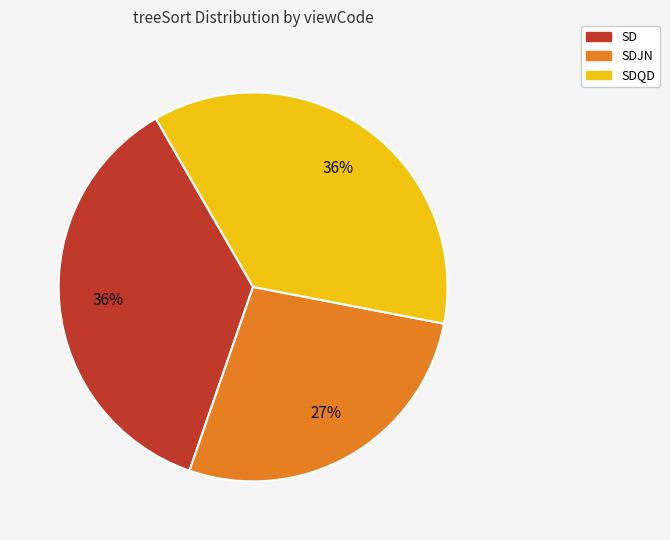

How many slices are in this pie chart?

3